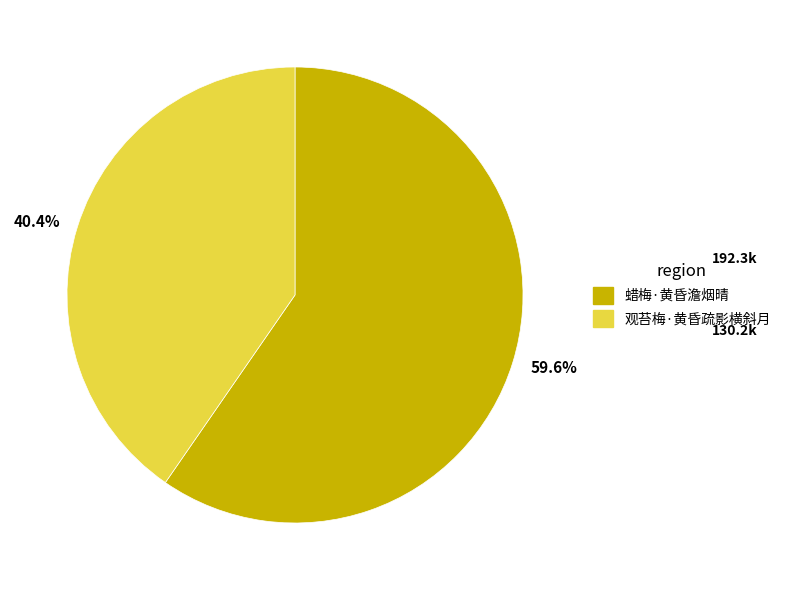

What is the majority slice?

59.6%